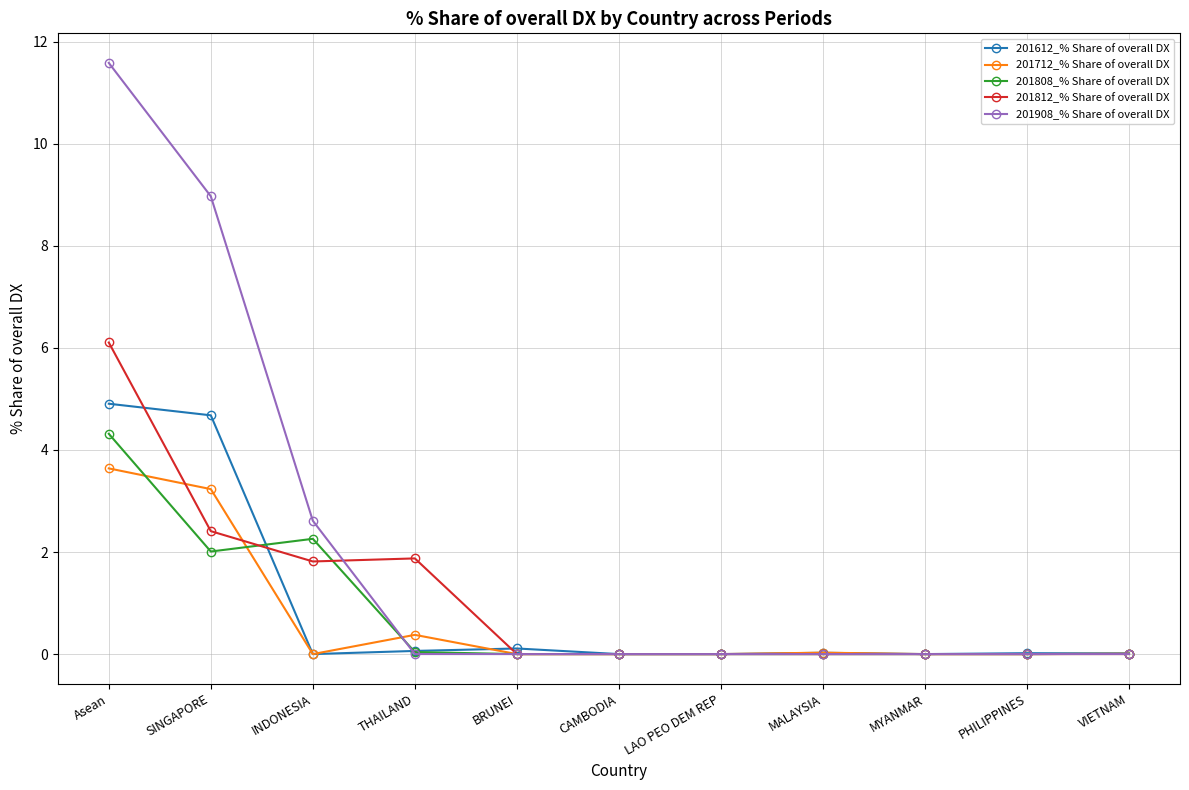

How many lines are shown in the chart?

5